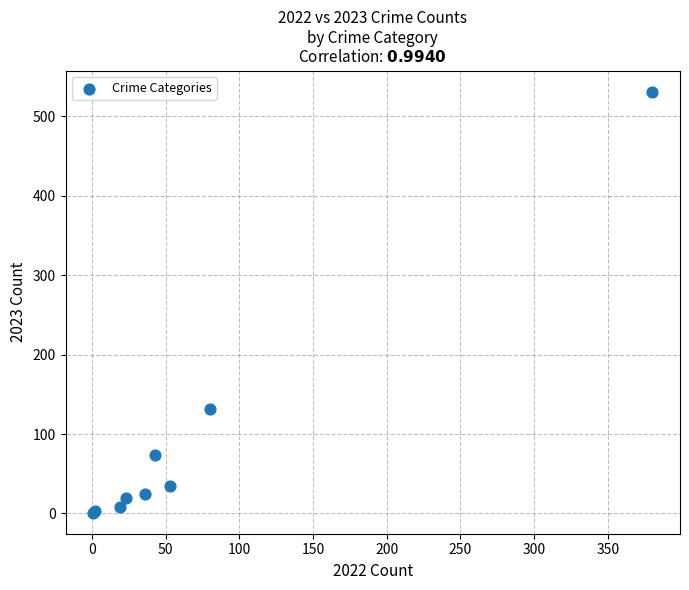

What Y value in the scatter plot is closest to 266?

131